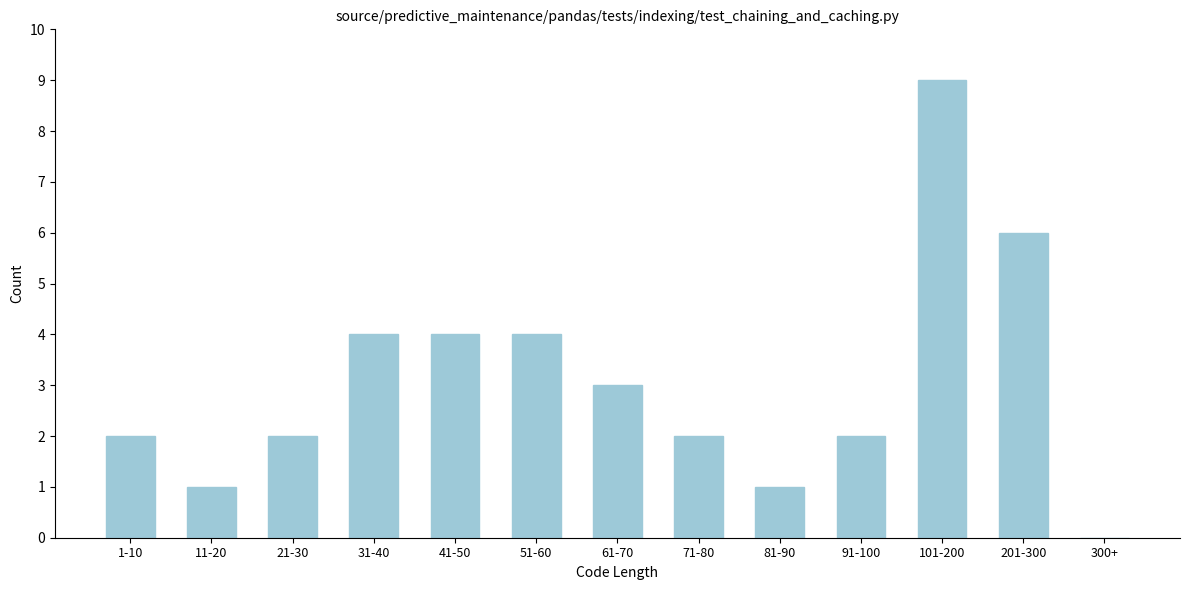

Reading right to left, extract all data points from this chart.

300+=0	201-300=6	101-200=9	91-100=2	81-90=1	71-80=2	61-70=3	51-60=4	41-50=4	31-40=4	21-30=2	11-20=1	1-10=2